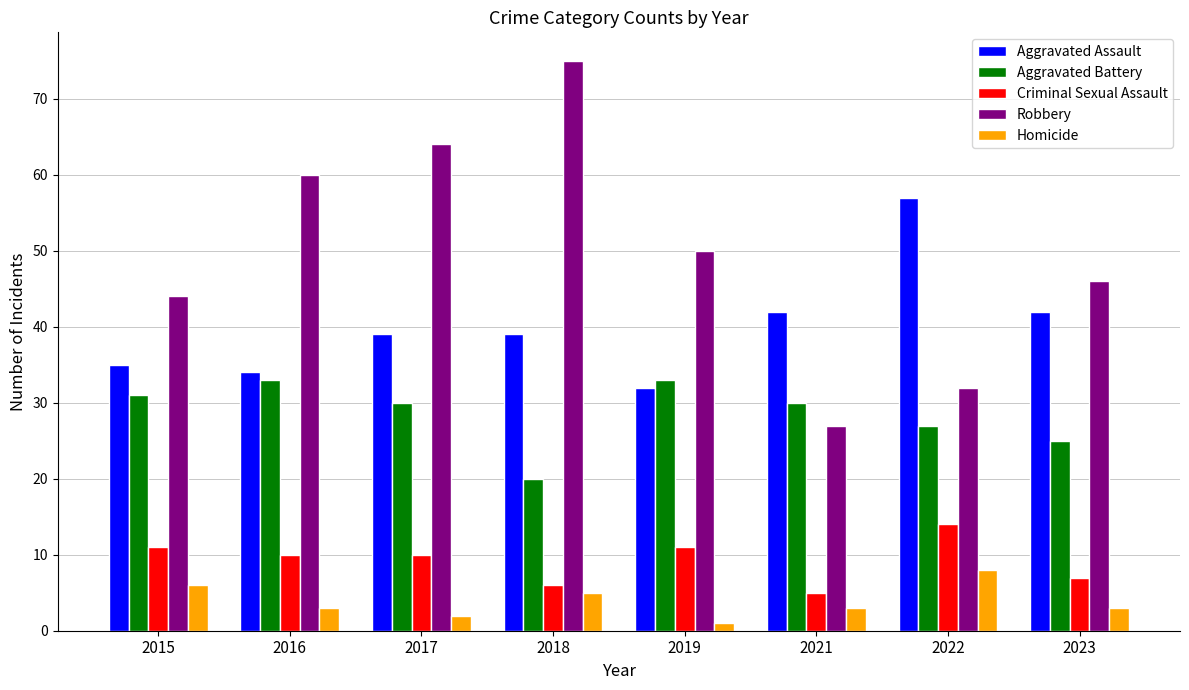

Is the value of Robbery at 2019 greater than the value of Aggravated Battery at 2019?

Yes